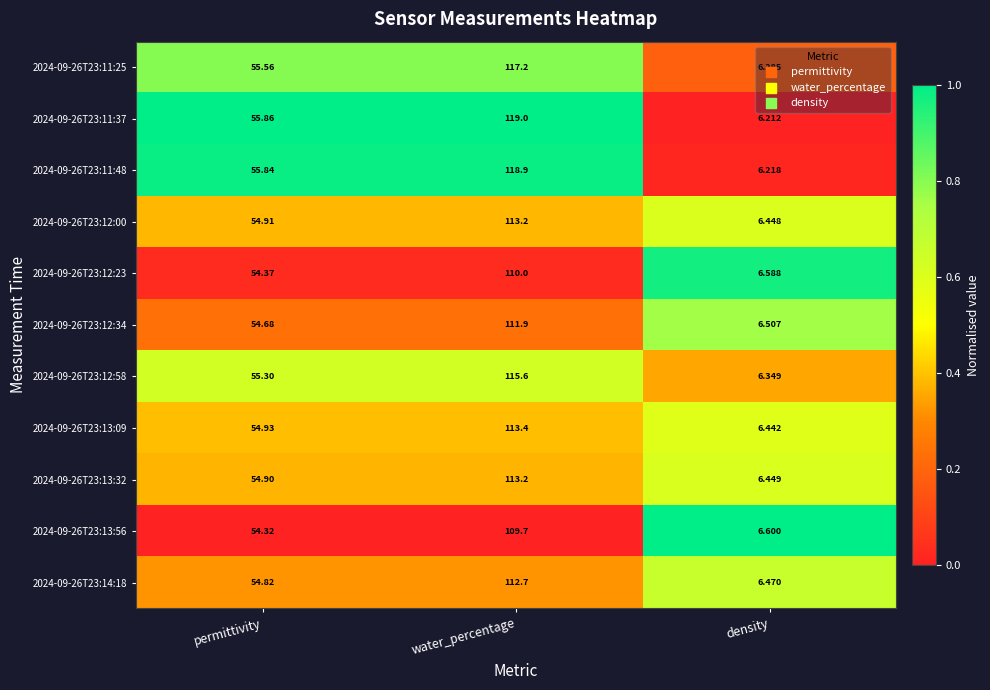

Is the value of 2024-09-26T23:12:58 at water_percentage greater than the value of 2024-09-26T23:13:32 at water_percentage?

Yes